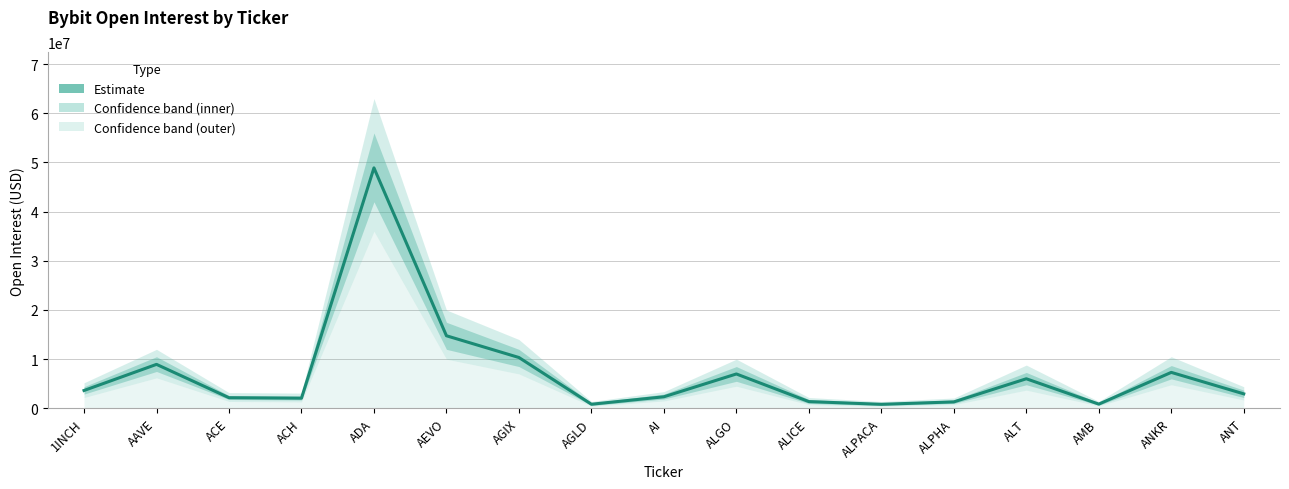

How many data points does each series have?

17